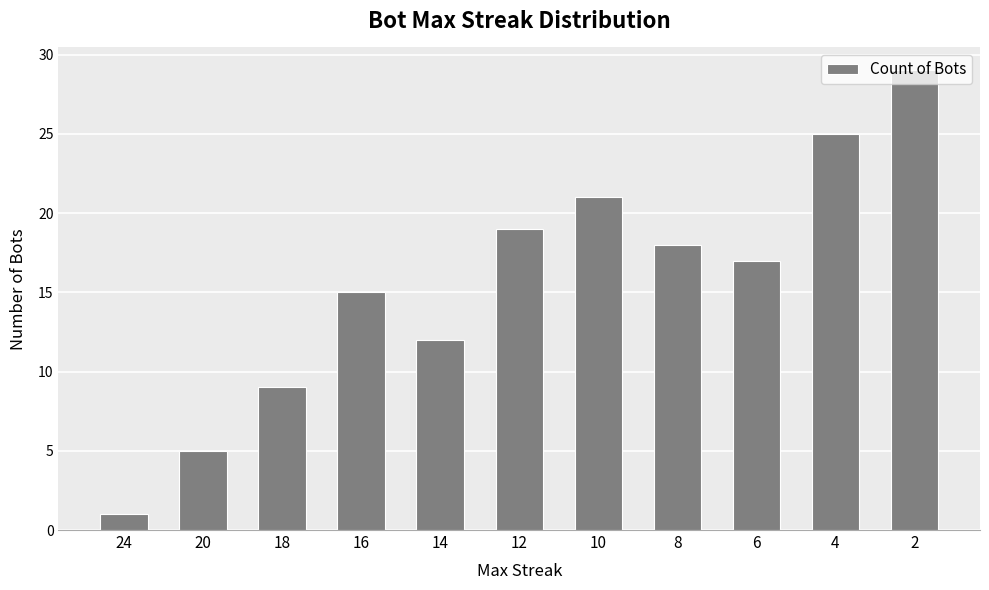

Which category has the highest value across all series?

2